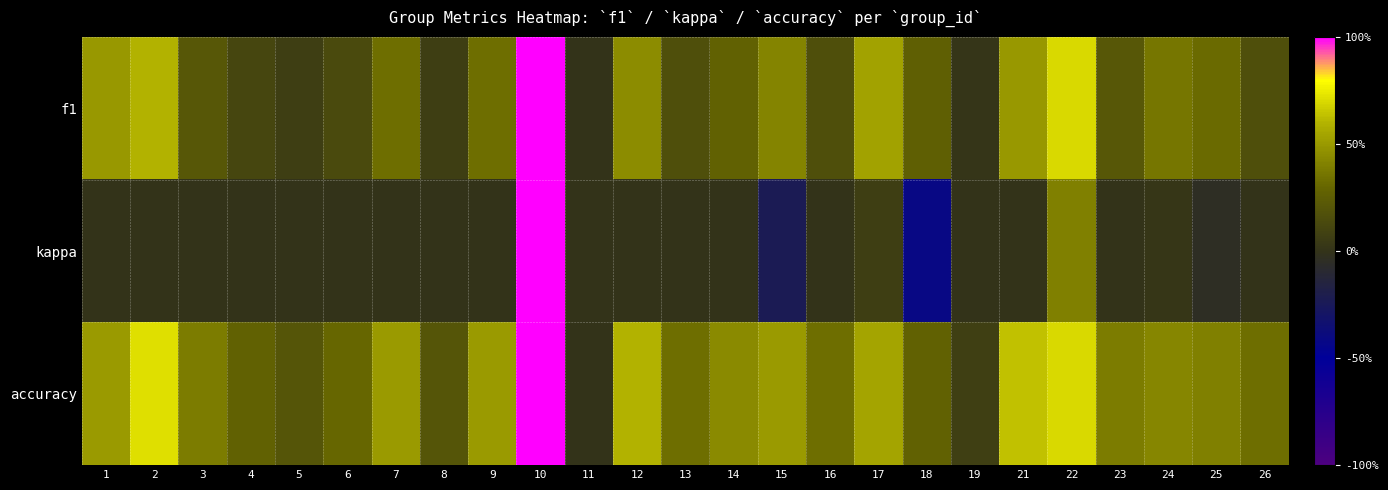

List the series in order of their overall mean, lowest first.

kappa, f1, accuracy